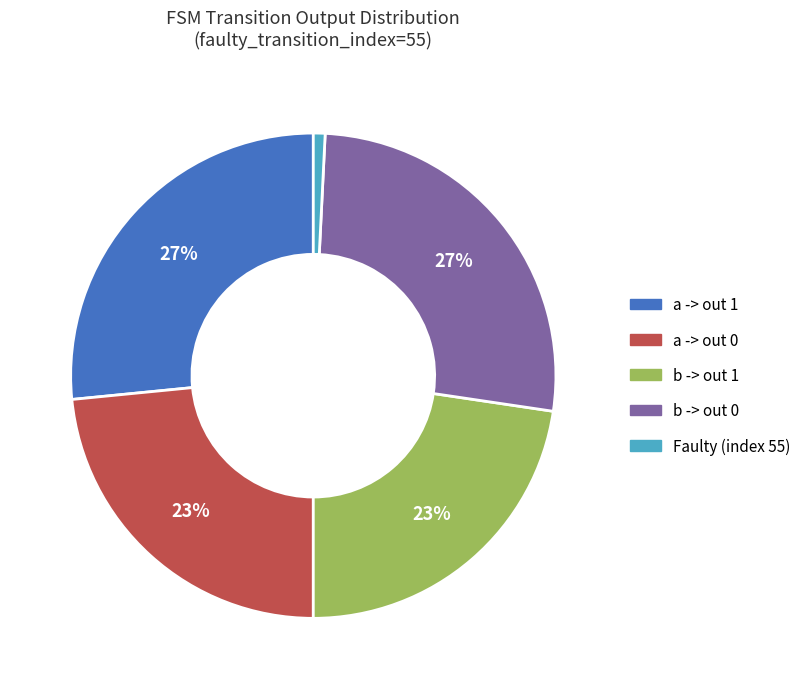

To the nearest percent, what is the average slice percentage?

20%